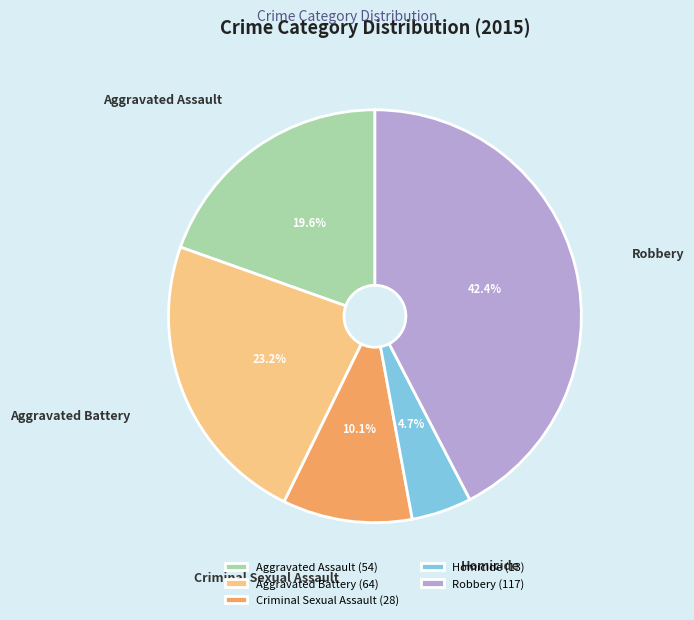

True or false: Criminal Sexual Assault accounts for 19% of the total.

False